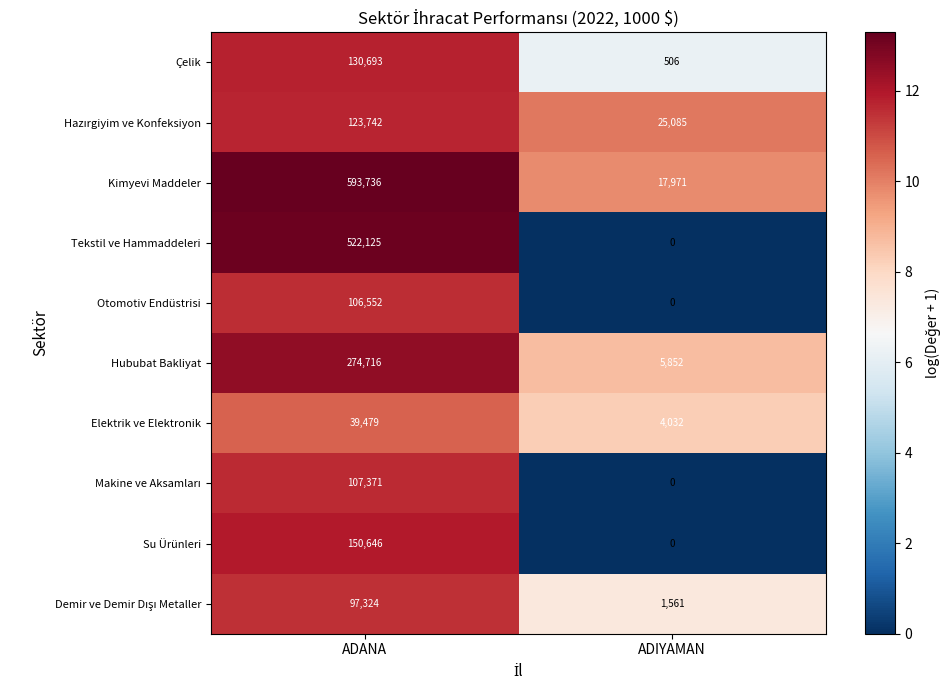

At which category is the sum across all series the highest?

ADANA